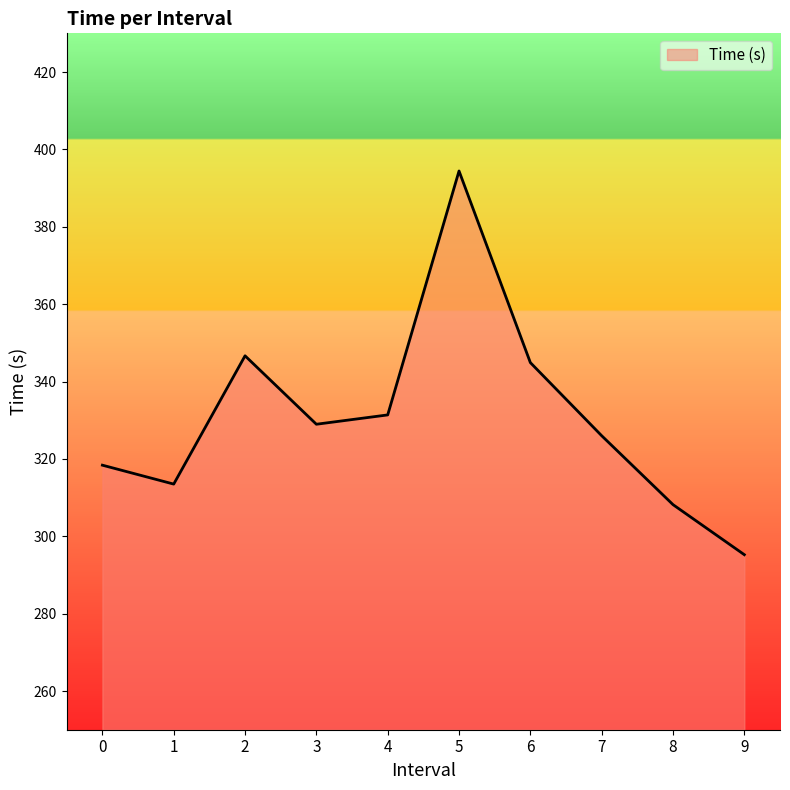

How many values are below 328?

5